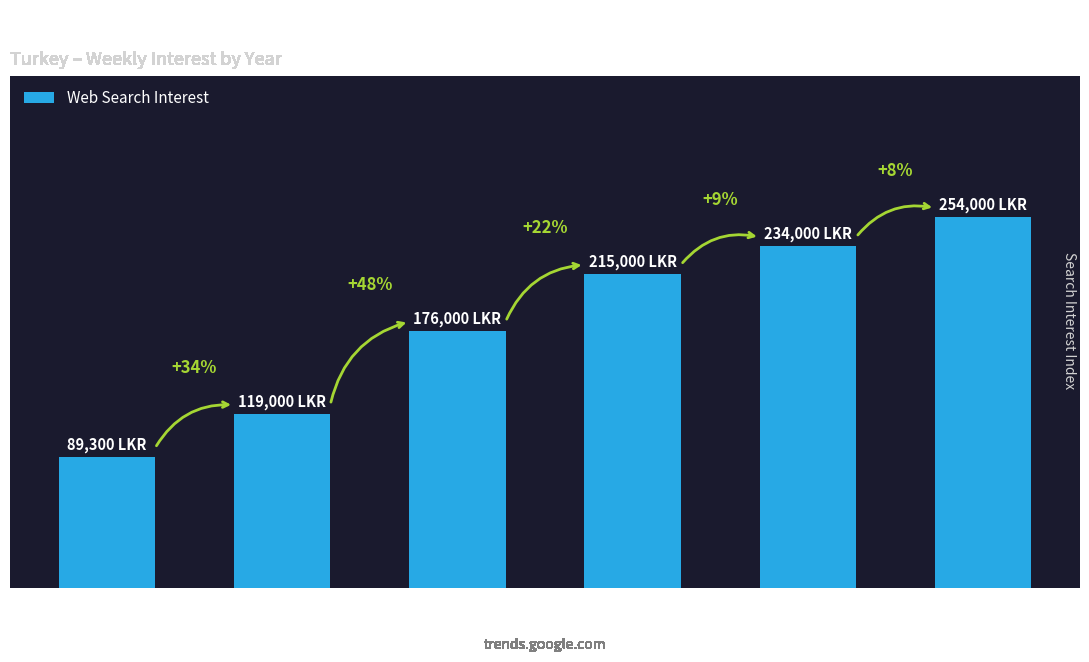

What is the label of the 3rd bar from the right?

10 to 15